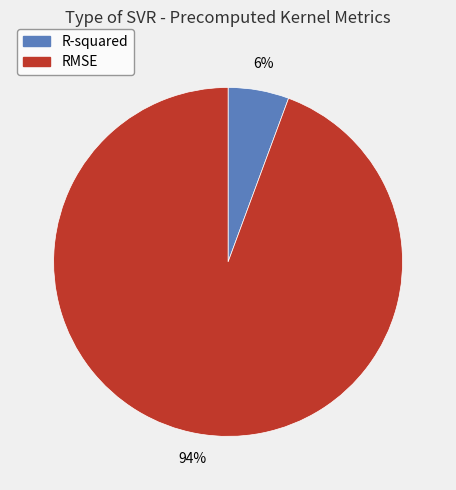

Is the sum of RMSE and R-squared greater than half?

Yes